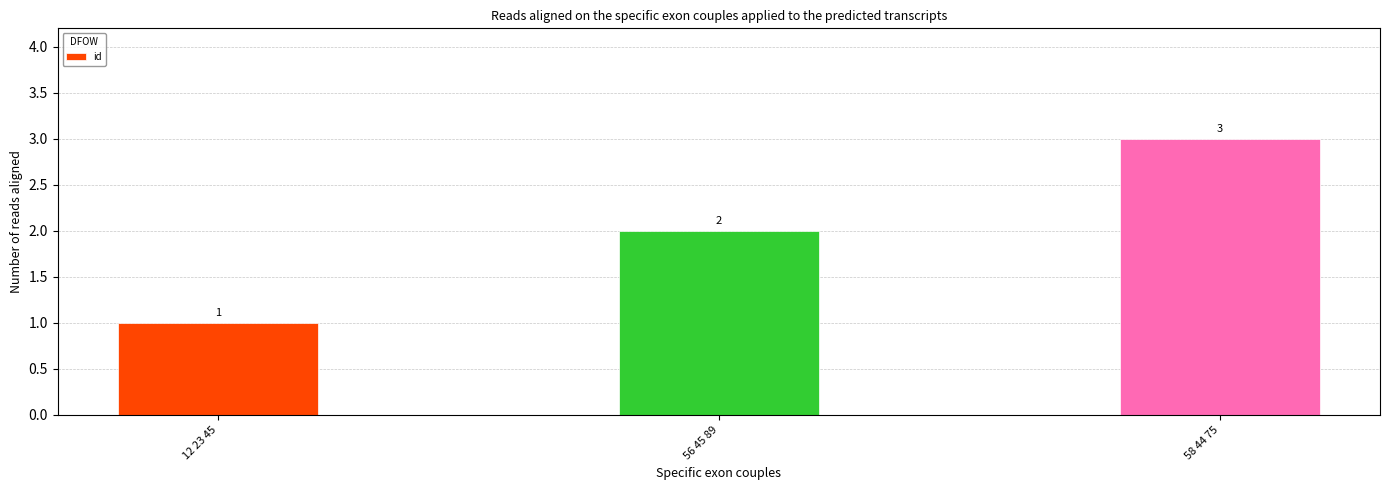

List the labels in order of value, smallest first.

12 23 45, 56 45 89, 58 44 75